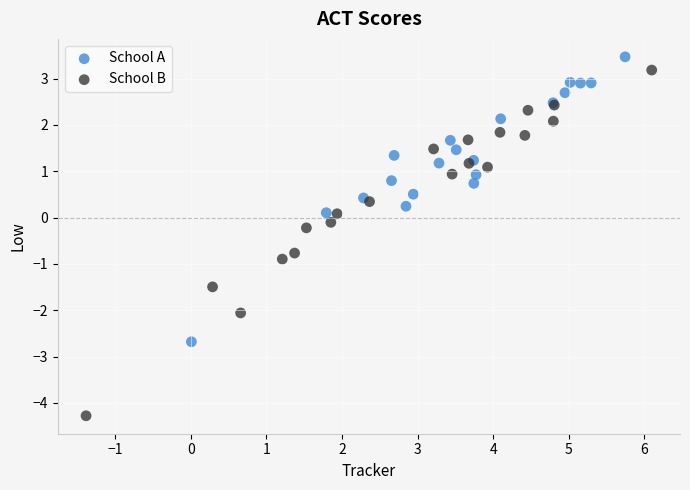

Which series has the largest Y range (max minus min)?

School B